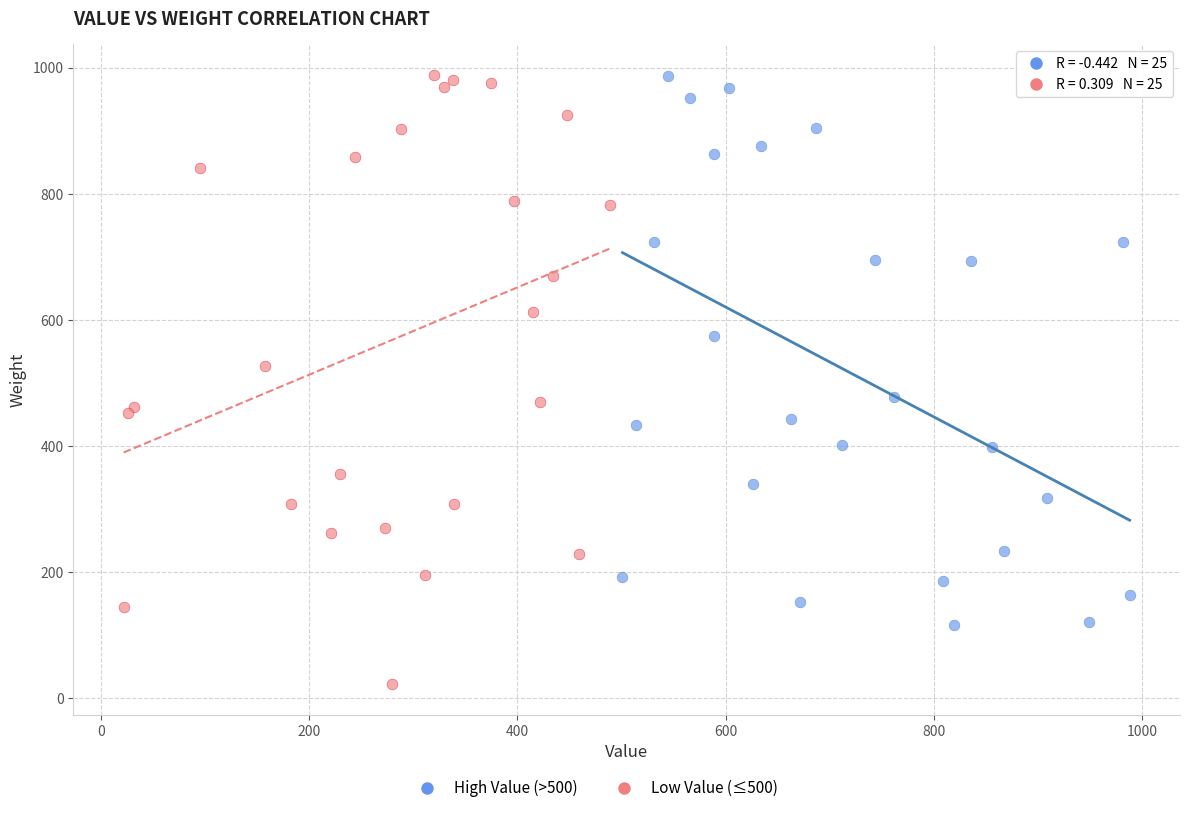

Which series contains the lowest Y value?

Low Value (≤500)